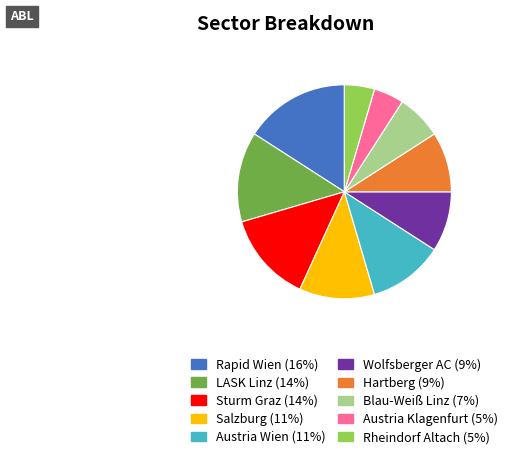

What is the ratio of the value at LASK Linz to the value at Sturm Graz?

1.0